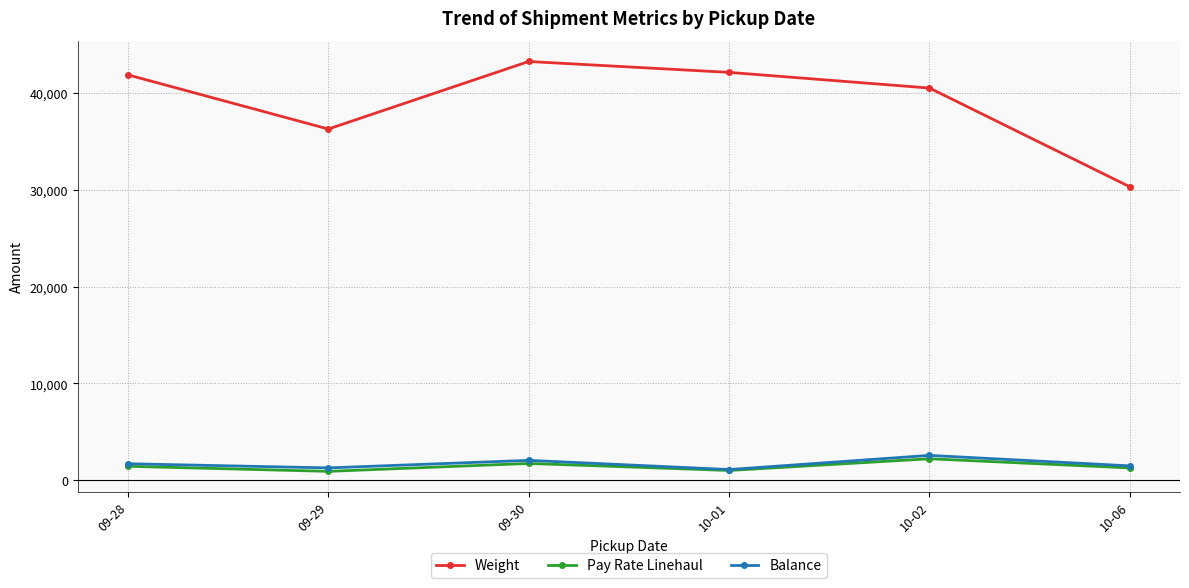

How many interior local valleys does the Pay Rate Linehaul series have?

2